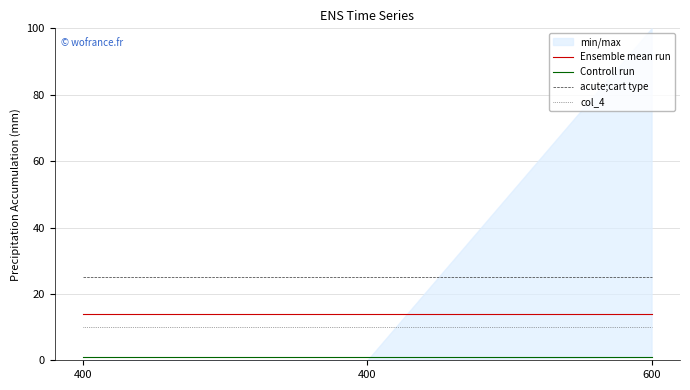

What is the lowest value of the Ensemble mean run series?

14